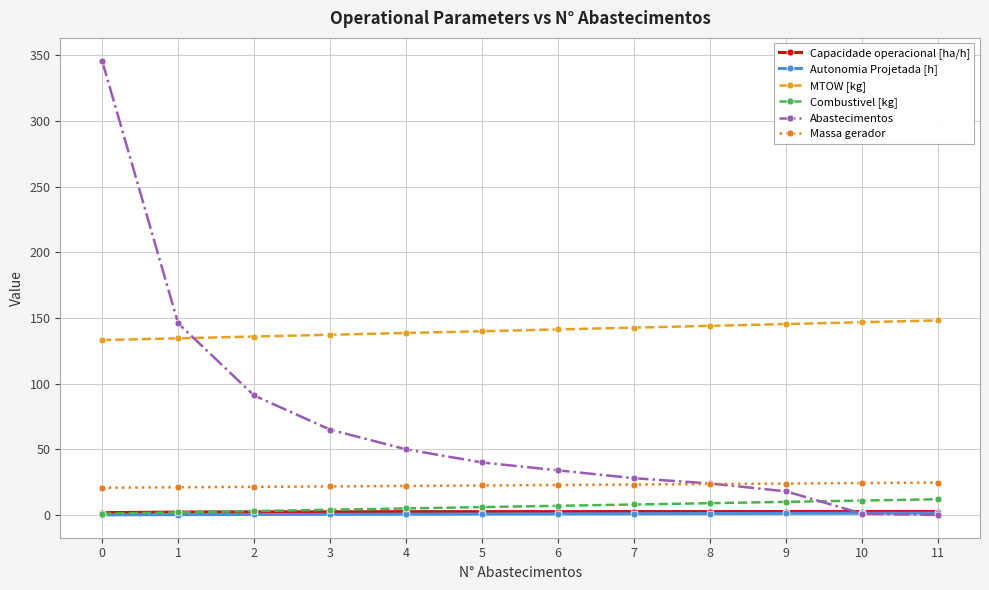

How many times do MTOW [kg] and Abastecimentos cross each other?

1